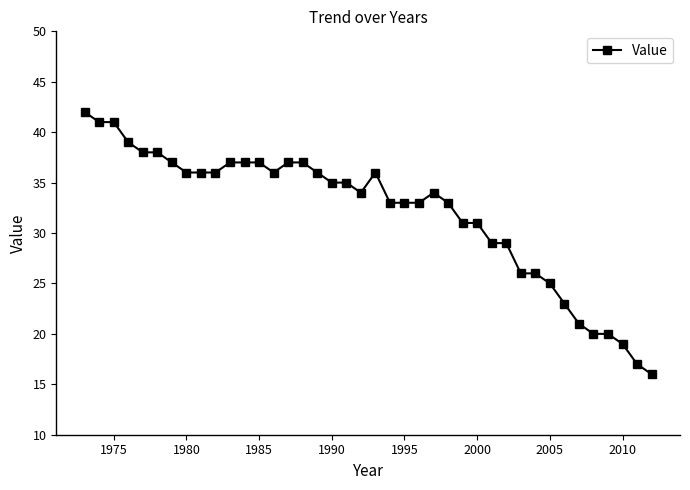

Reading right to left, extract all data points from this chart.

16	17	19	20	20	21	23	25	26	26	29	29	31	31	33	34	33	33	33	36	34	35	35	36	37	37	36	37	37	37	36	36	36	37	38	38	39	41	41	42